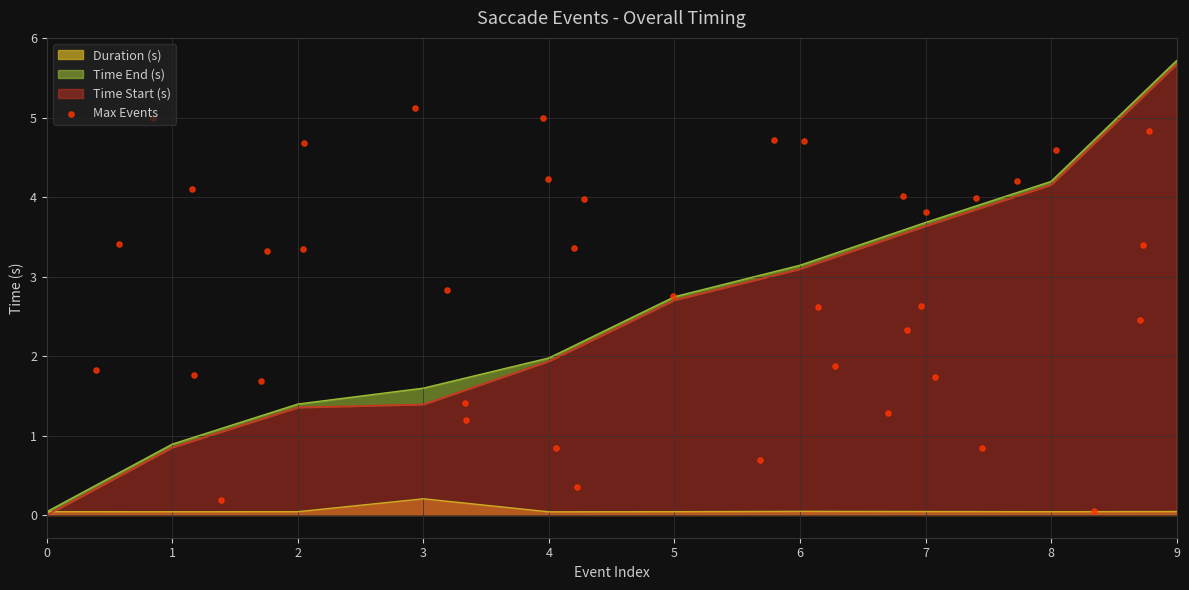

True or false: Duration (s) has a value of 0.0 at 8.

True